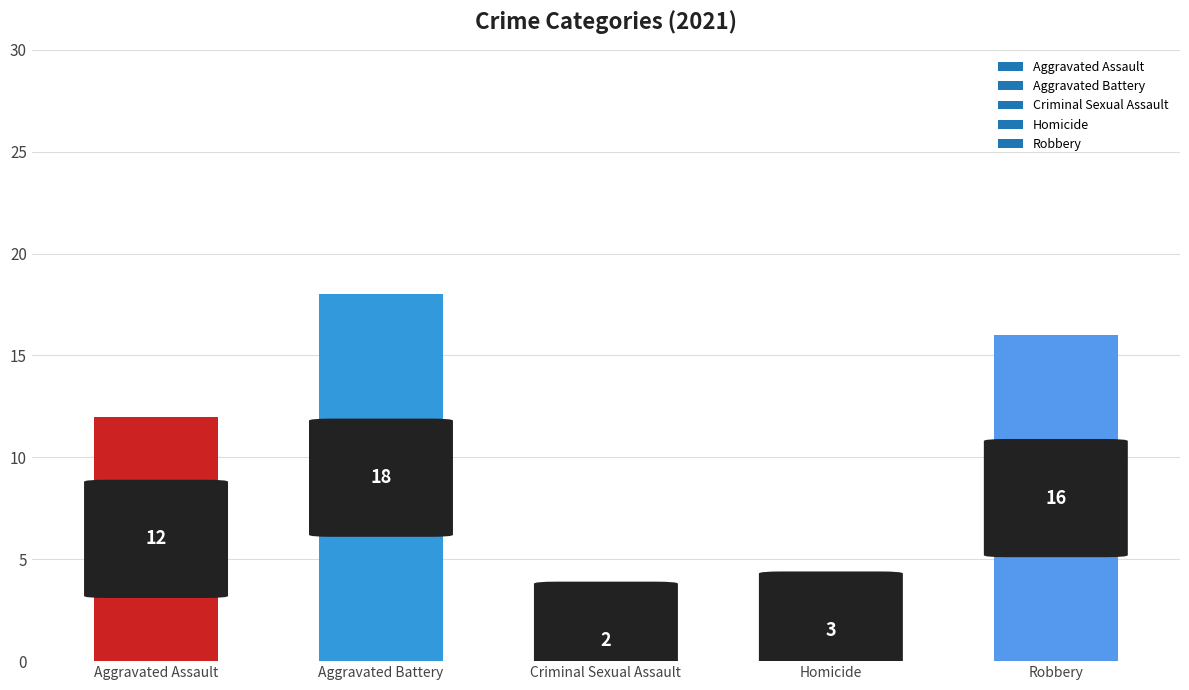

Between Aggravated Assault and Homicide, which is larger?

Aggravated Assault